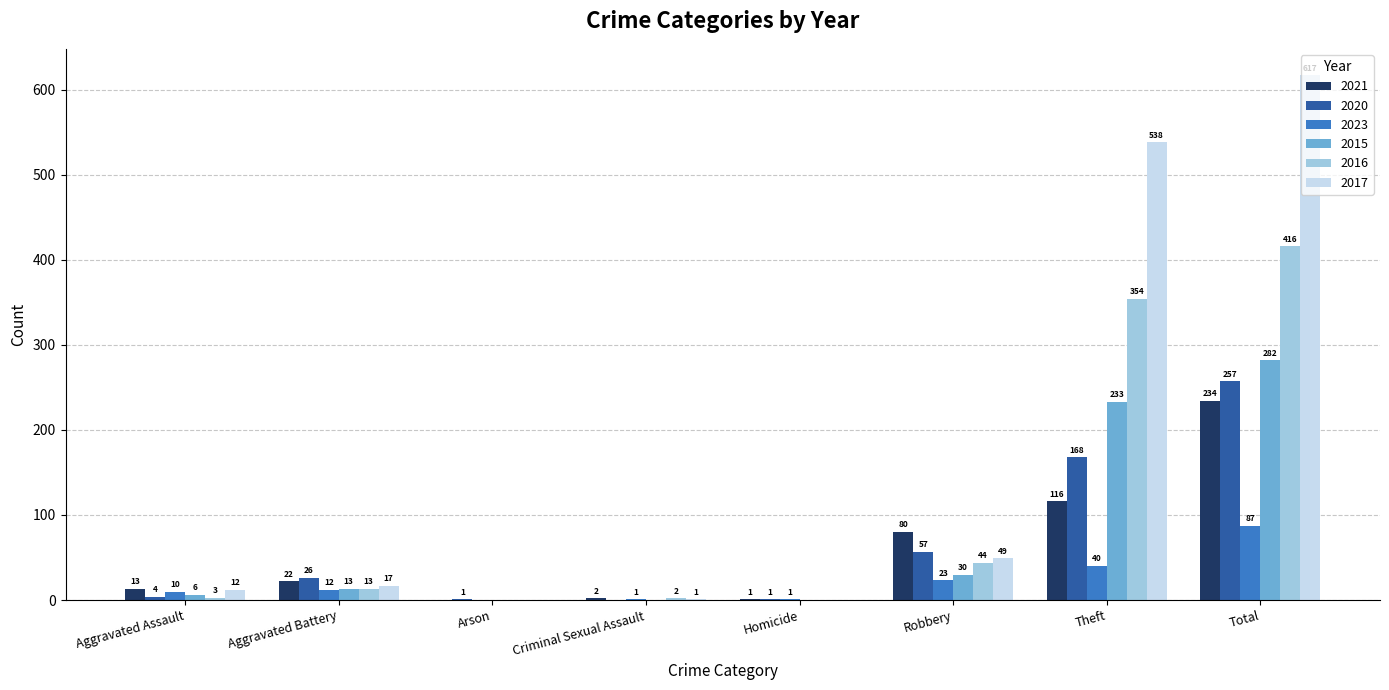

The value of 2020 at Robbery is 81. True or false?

False